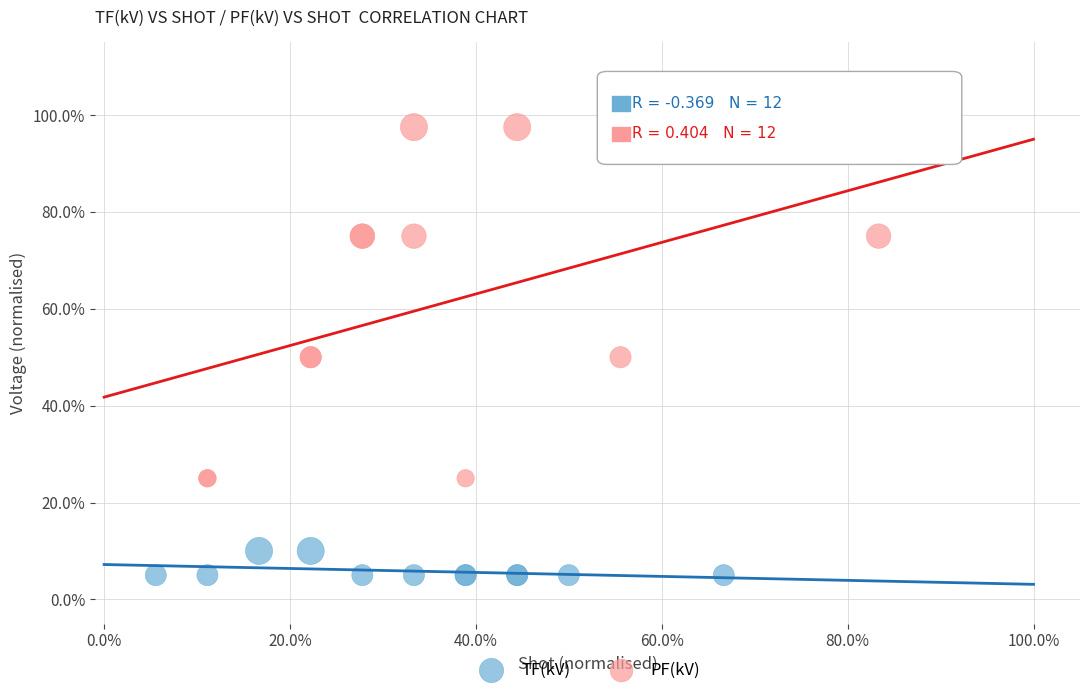

What are all the series names shown in the legend?

TF(kV), PF(kV)